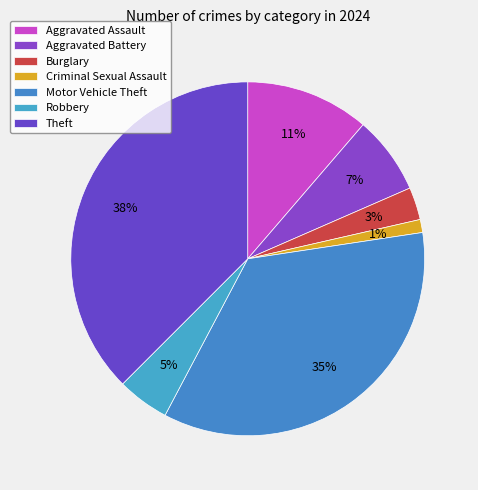

Does Robbery account for over 50% of the chart?

No